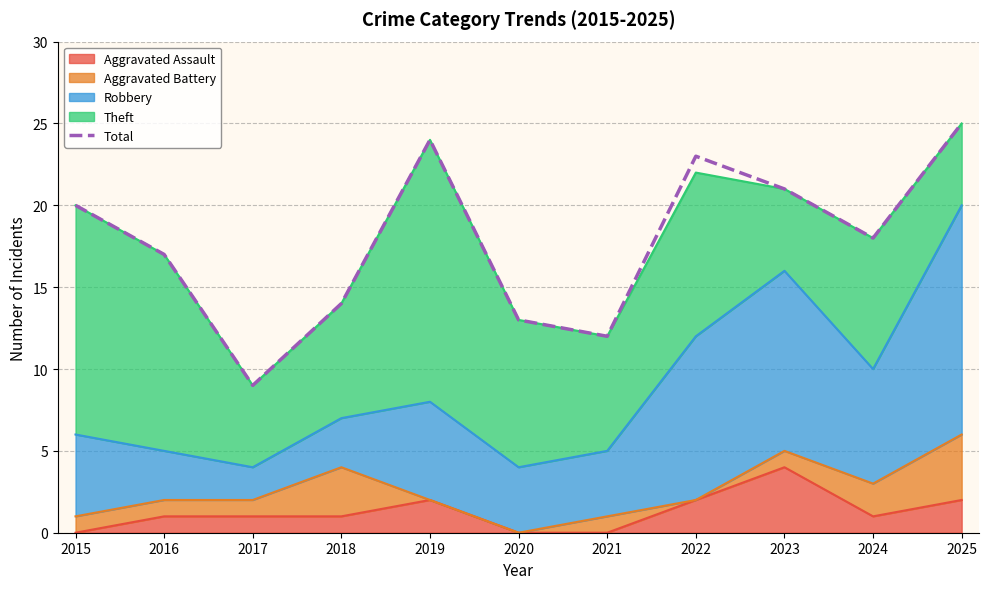

How many data points does each series have?

11